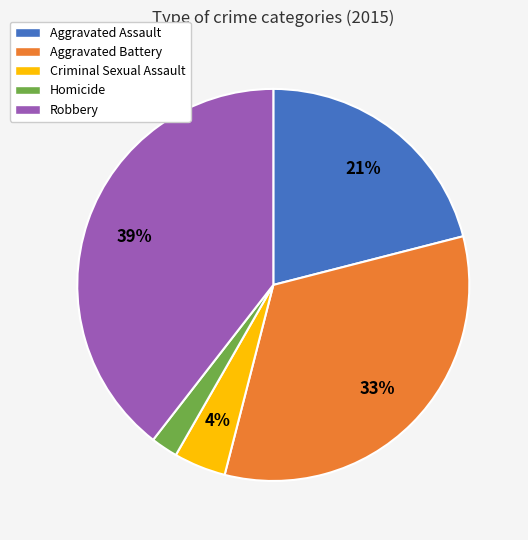

To the nearest percent, what portion does Homicide represent?

2%